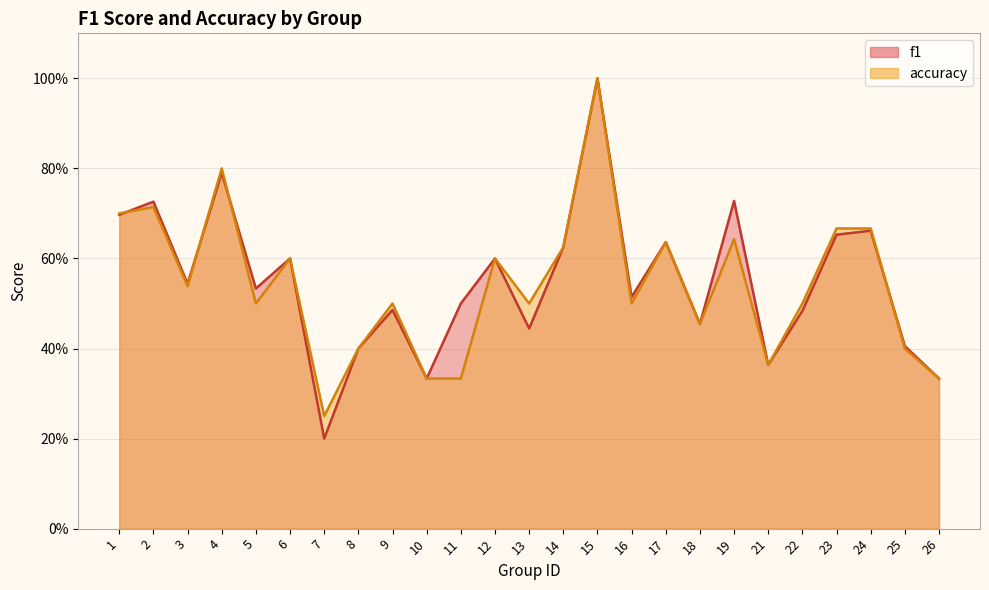

Count the number of categories in the chart.

25